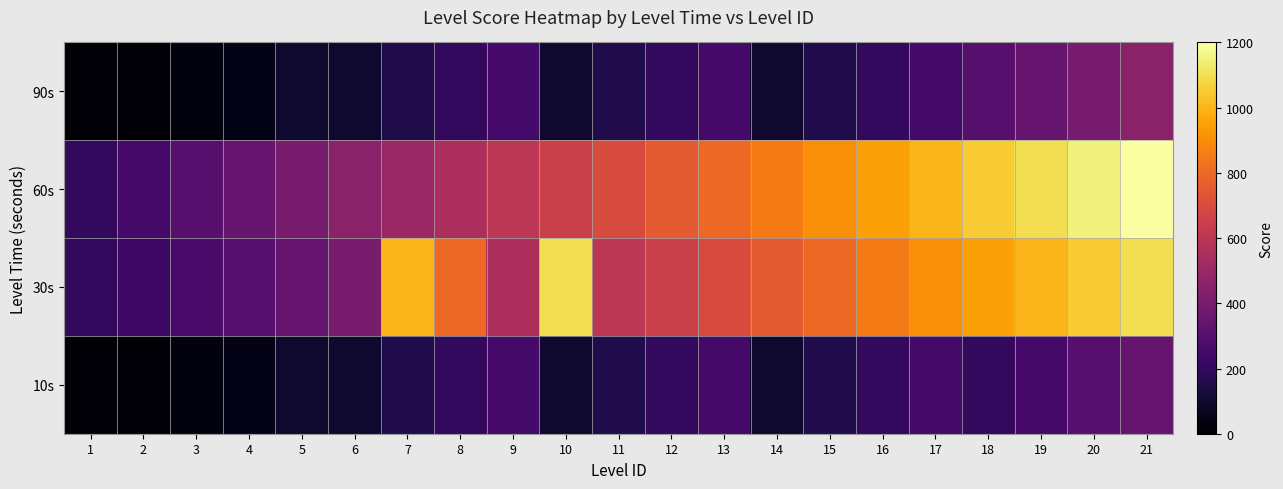

List the series in order of their peak value, highest first.

60s, 30s, 90s, 10s